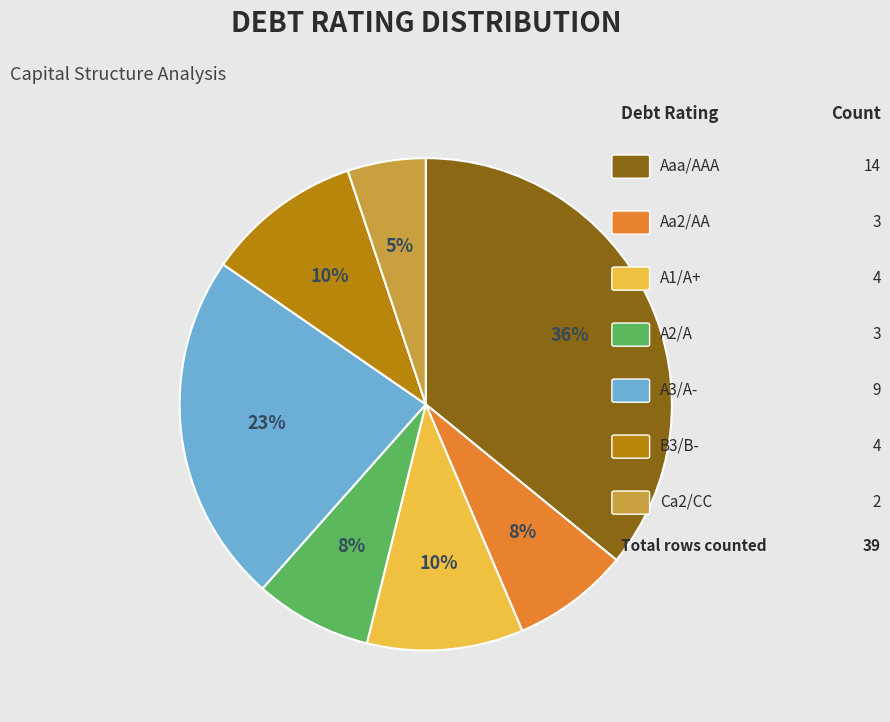

Is there a majority slice in this chart?

No